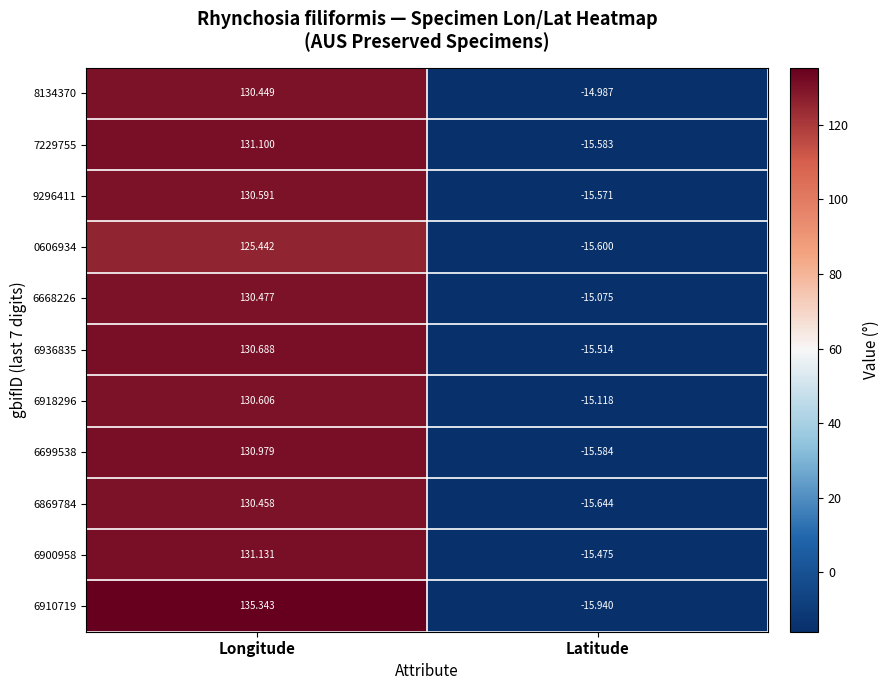

At which category is the sum across all series the highest?

Longitude